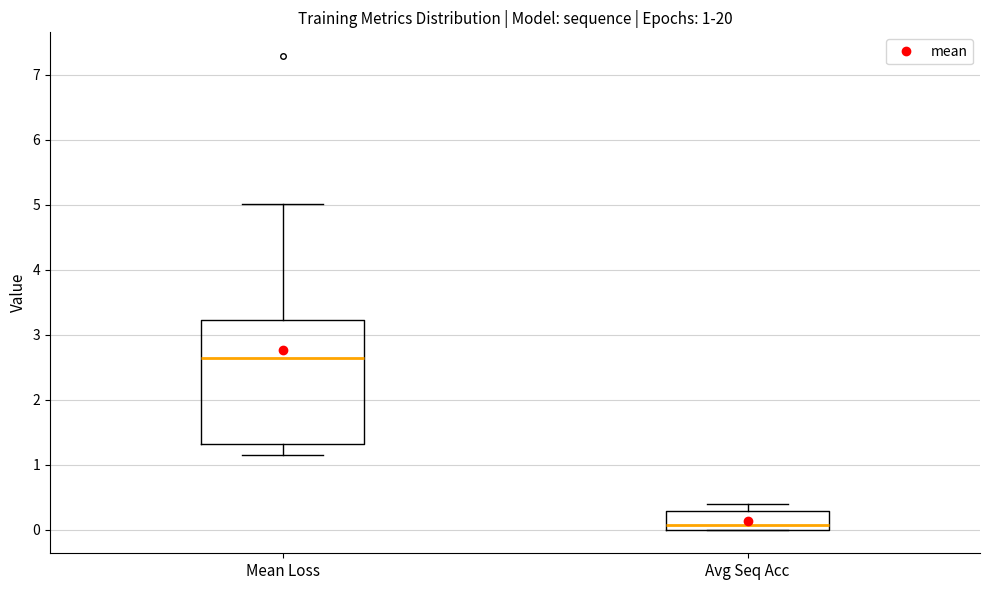

Which box's median line is the highest?

Mean Loss